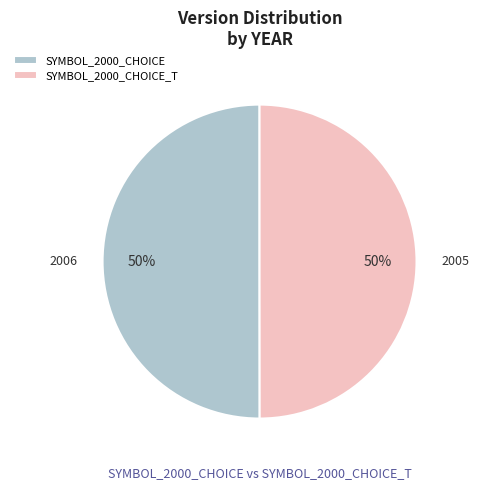

To the nearest percent, what is the average slice percentage?

50%